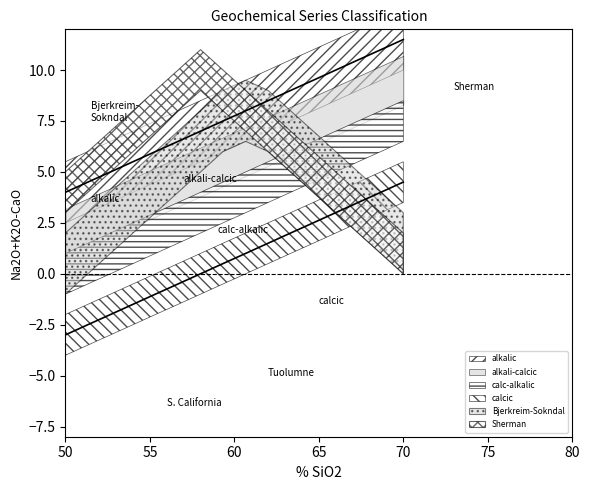

Which series has the largest total across all categories?

alkalic